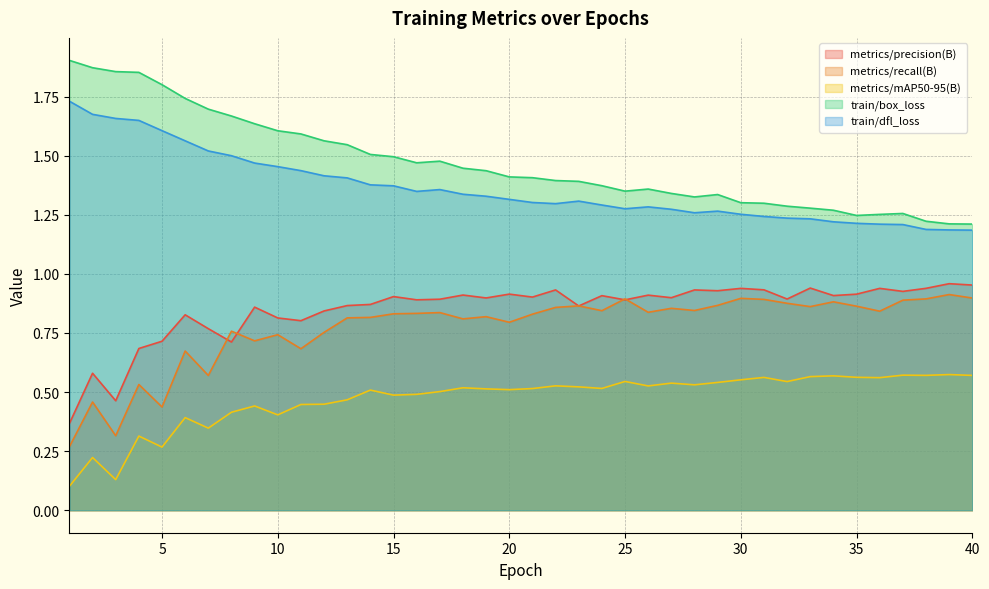

What is the maximum value for metrics/recall(B)?

0.9